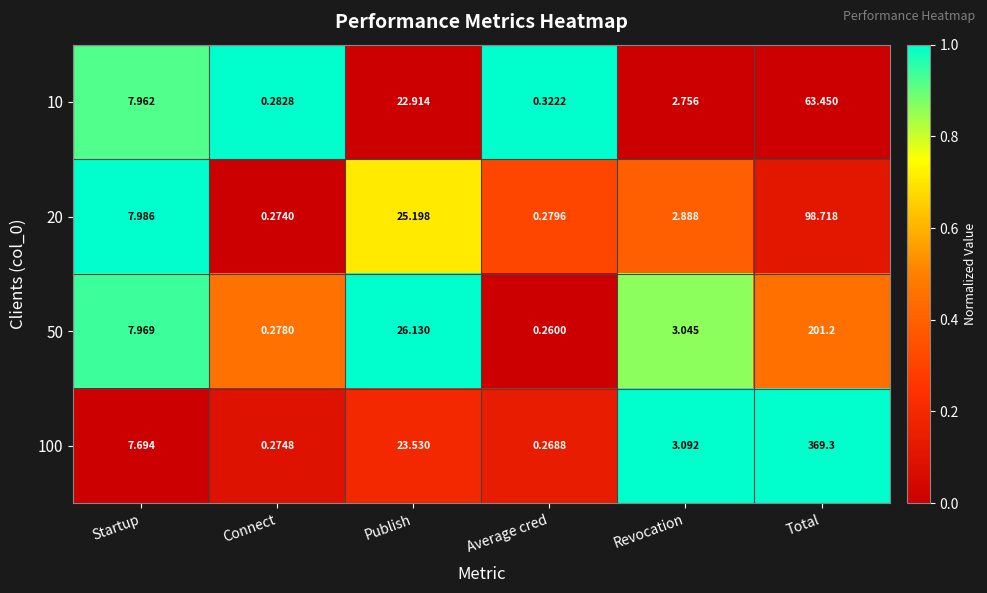

How many categories are shown in the chart?

6